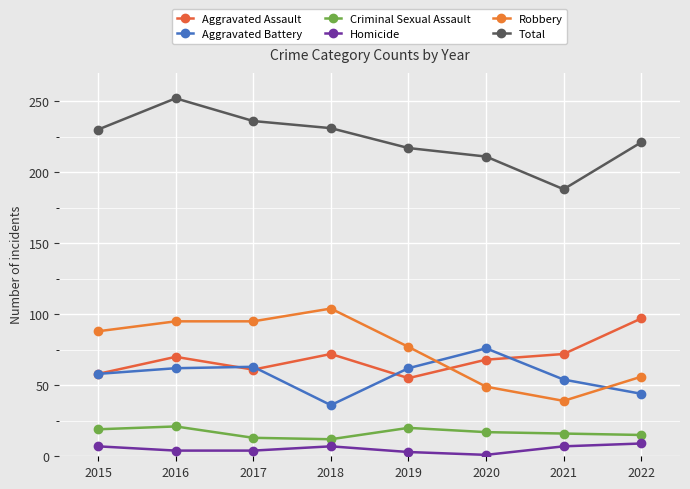

How many values in the Total series are below 230?

4